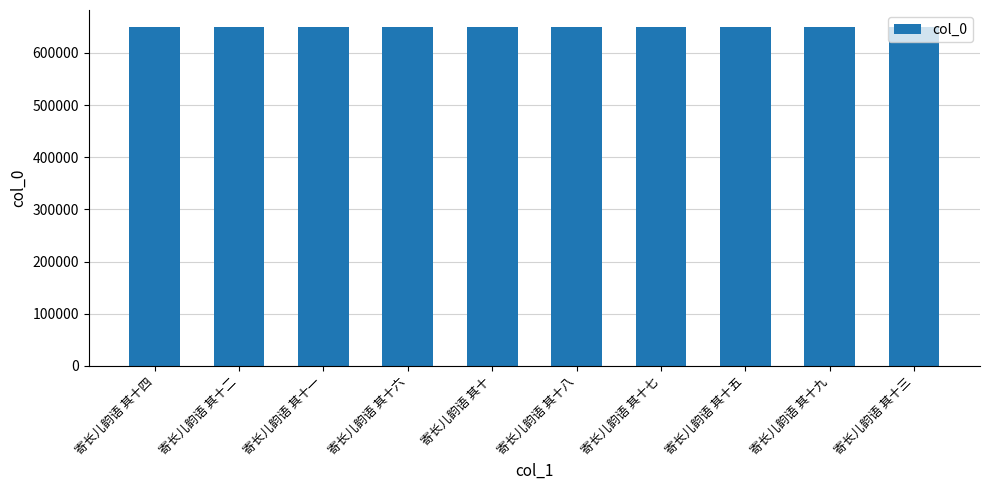

The value at 寄长儿韵语 其十二 is 384314. True or false?

False